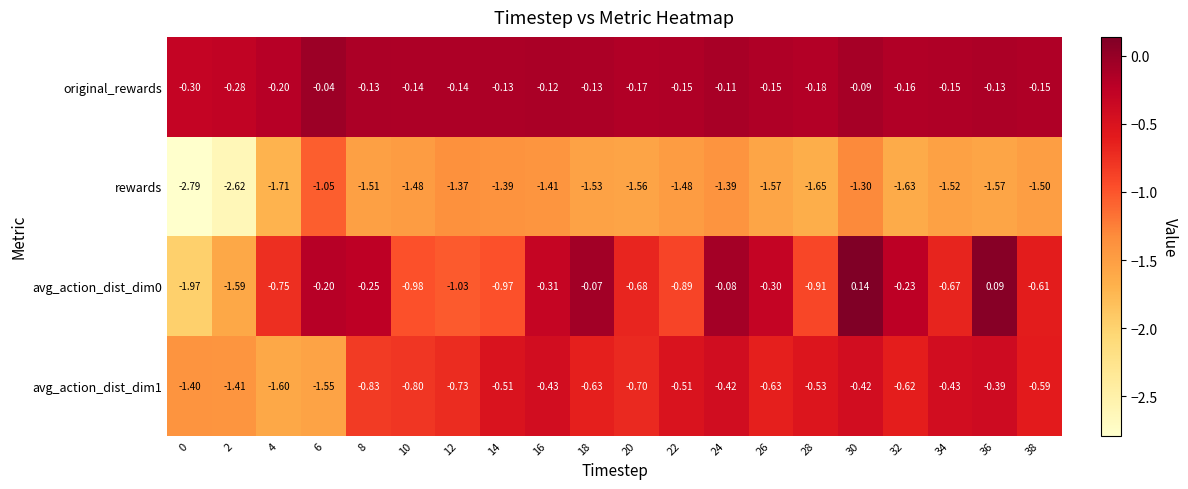

What is the smallest value displayed?

-2.8